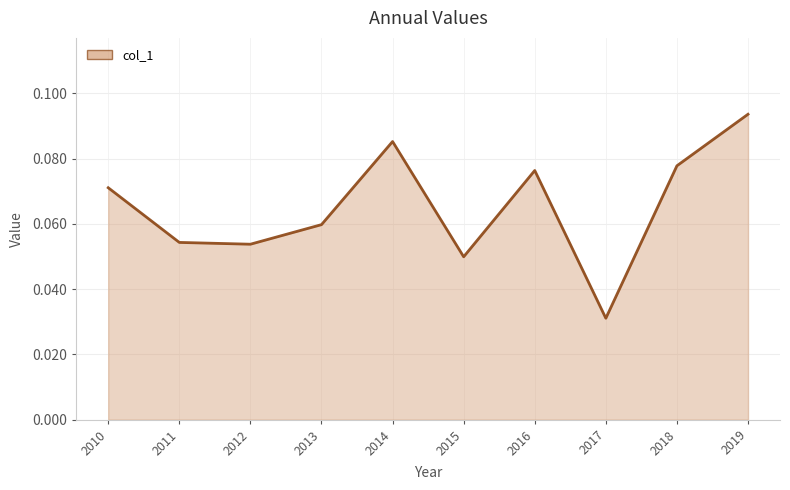

Which has a higher value, 2018 or 2012?

2018